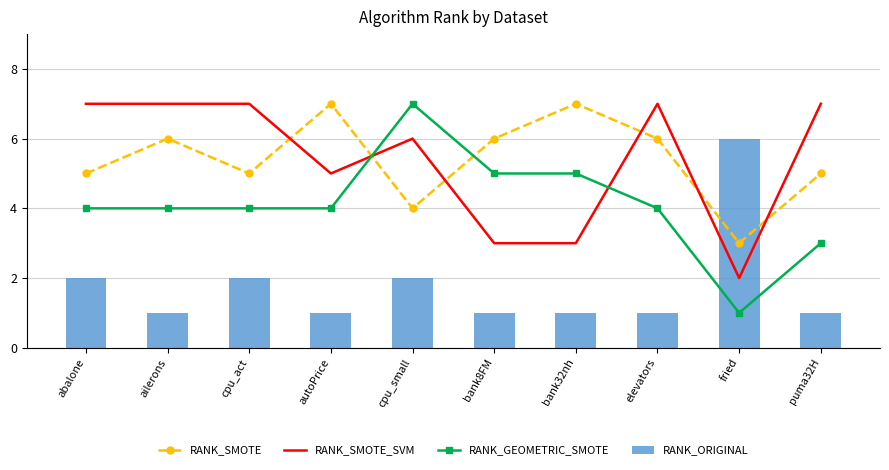

Which has a higher value, puma32H or bank8FM?

bank8FM